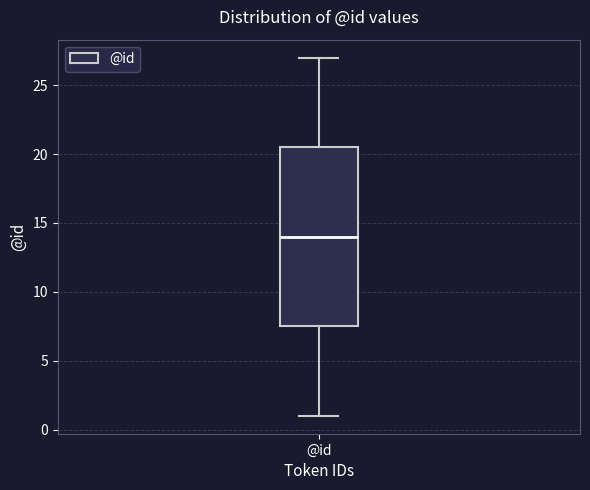

Transcribe this box plot: give where the median line is, the range the box spans, and where the two whiskers end, as read against the y-axis. The values are not printed on the chart, so give them approximately, as read against the axis.

median 14.0, box 7.5 to 20.5, whiskers 1.0 to 27.0